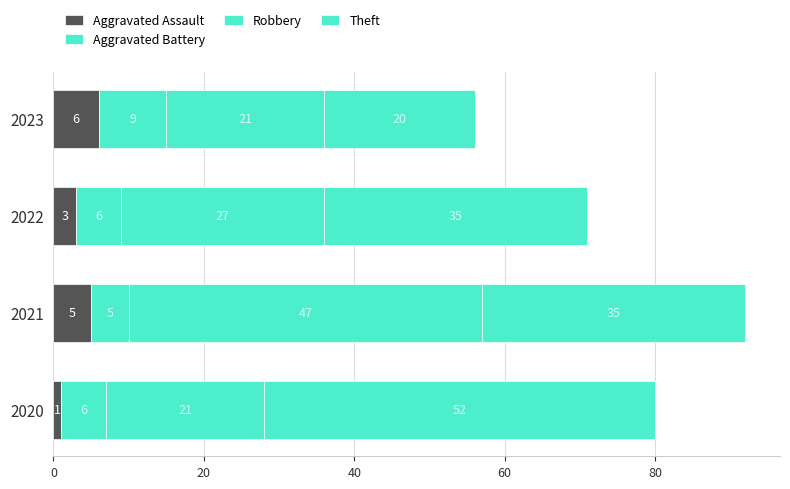

Reading left to right, extract all data points from this chart.

Aggravated Assault: 1	5	3	6
Aggravated Battery: 6	5	6	9
Robbery: 21	47	27	21
Theft: 52	35	35	20